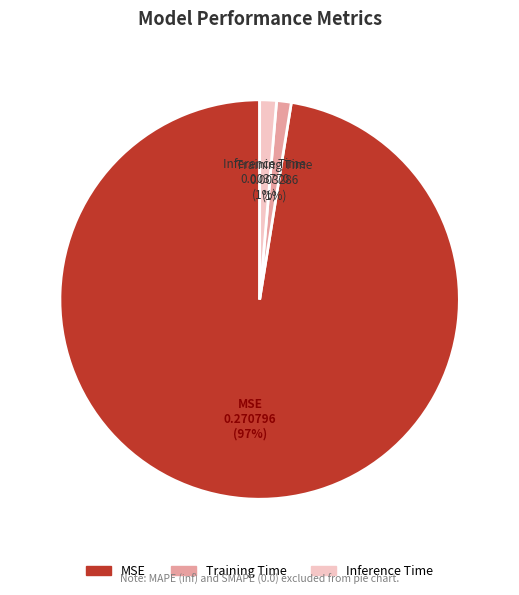

Which slice is the largest?

MSE